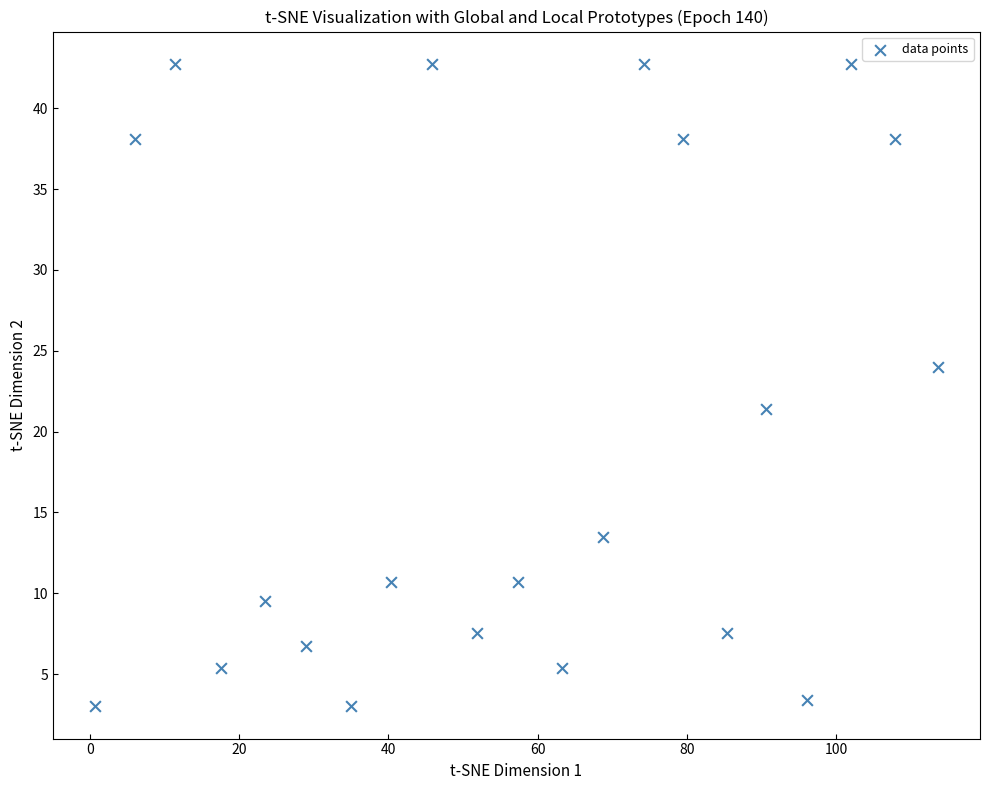

What Y value in the scatter plot is closest to 22?

21.4